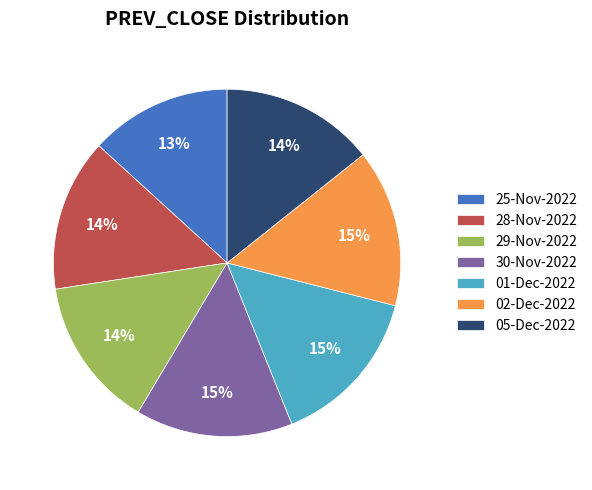

Count the number of slices in the pie.

7